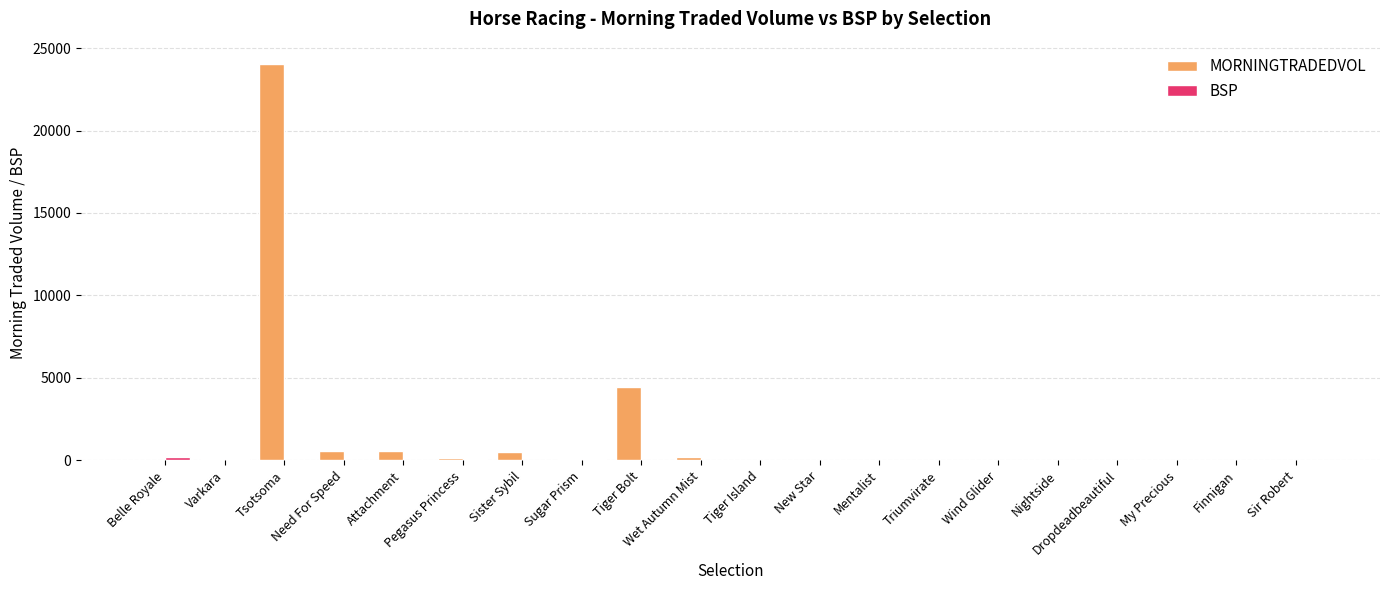

What is the sum of all MORNINGTRADEDVOL values?

30795.8